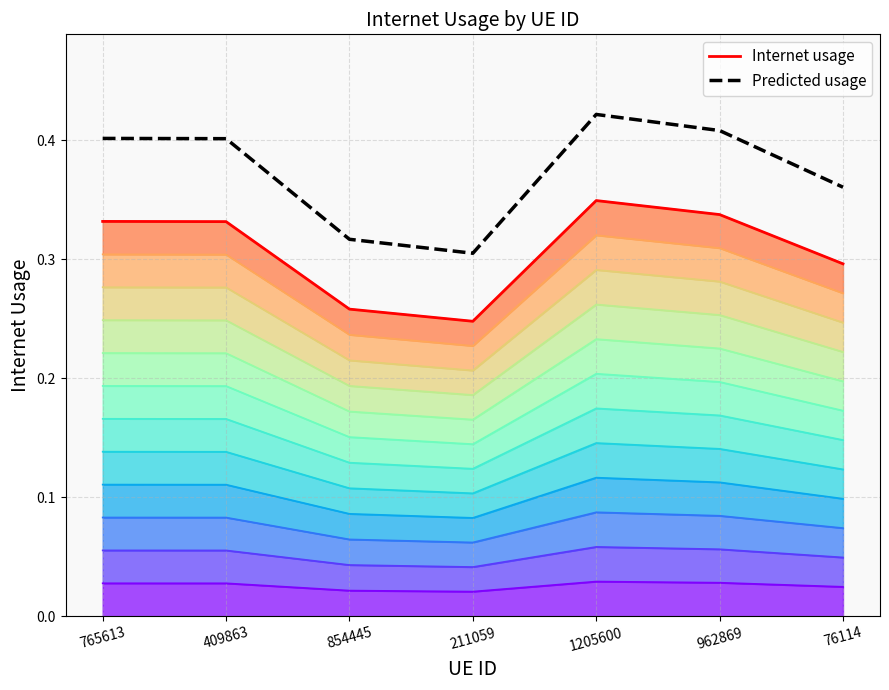

At which category is the sum across all series the highest?

1205600